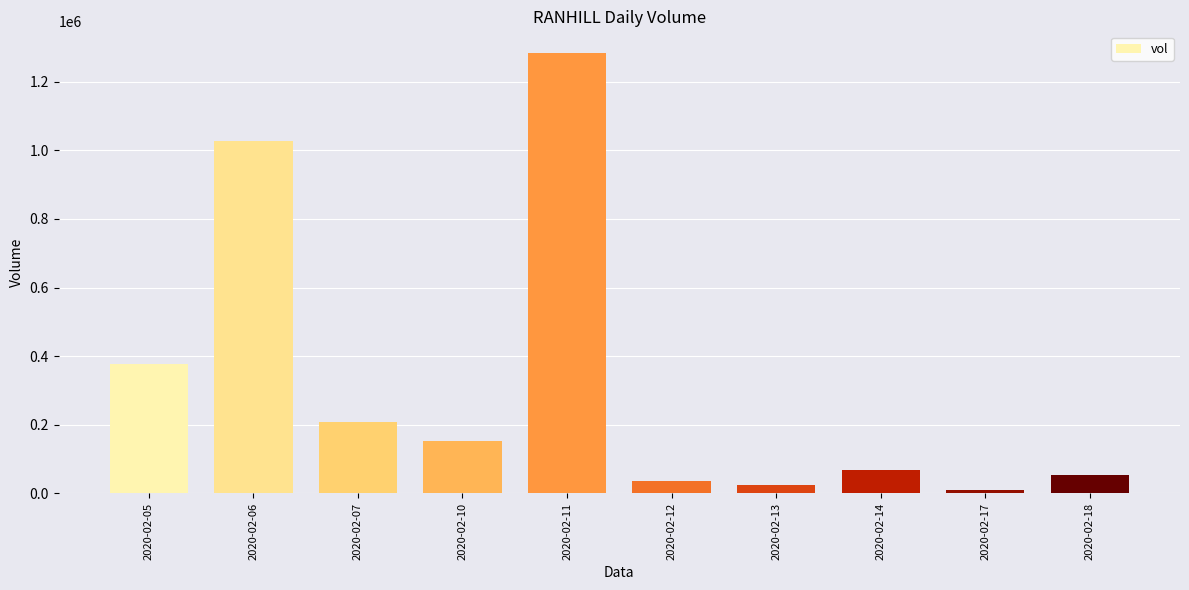

Where is the data nearest to the value 646800?

2020-02-05